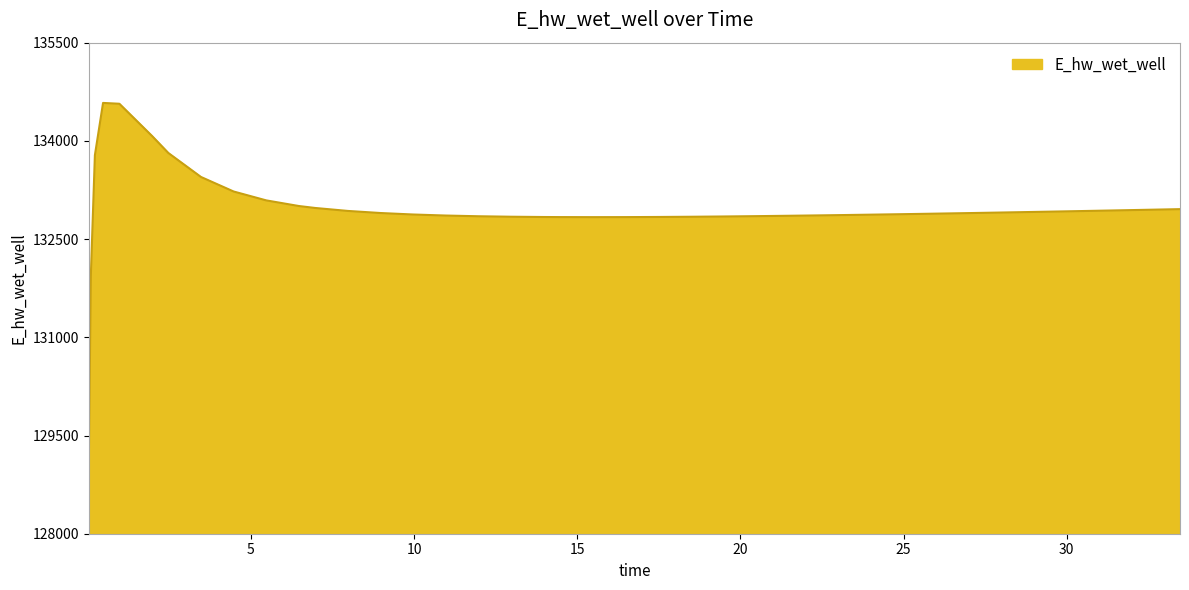

What is the smallest value displayed?

129052.3